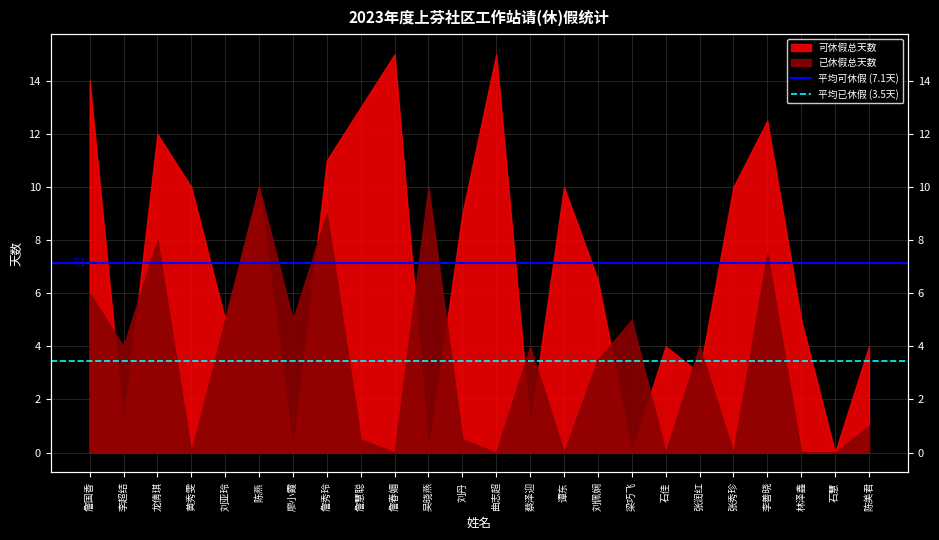

Between 詹国香 and 李超结, which is larger?

詹国香